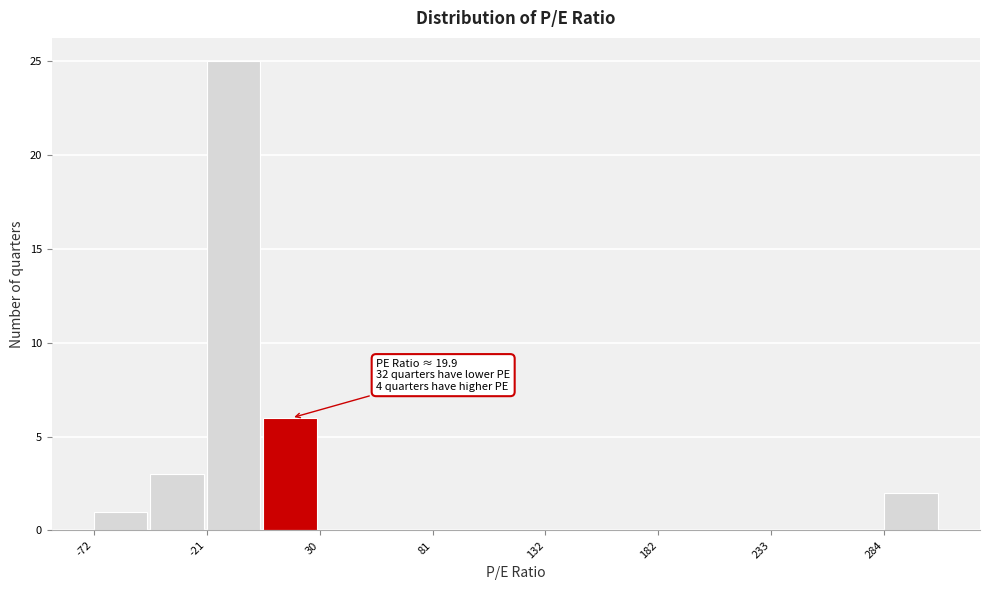

Read against the x-axis, roughly where is the centre of the tallest bar?

-10